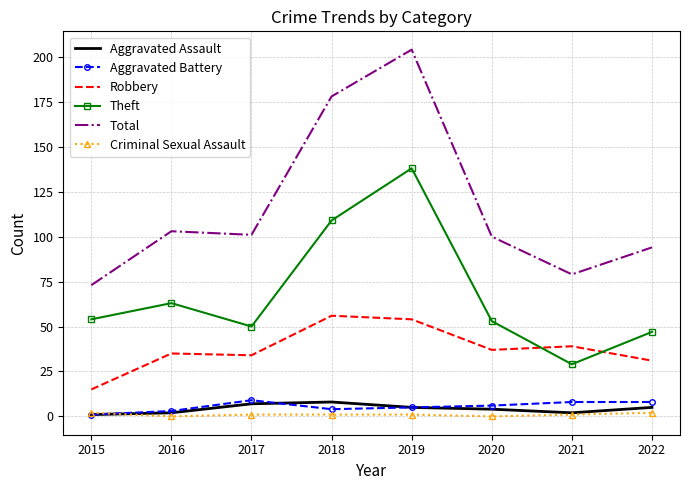

Which category has the highest value across all series?

2019